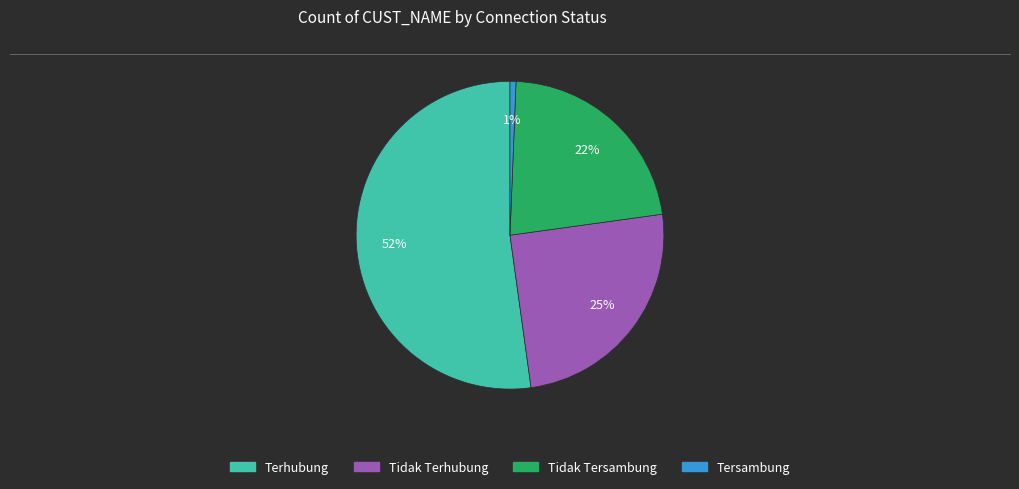

Rank the categories by value from highest to lowest.

Terhubung, Tidak Terhubung, Tidak Tersambung, Tersambung